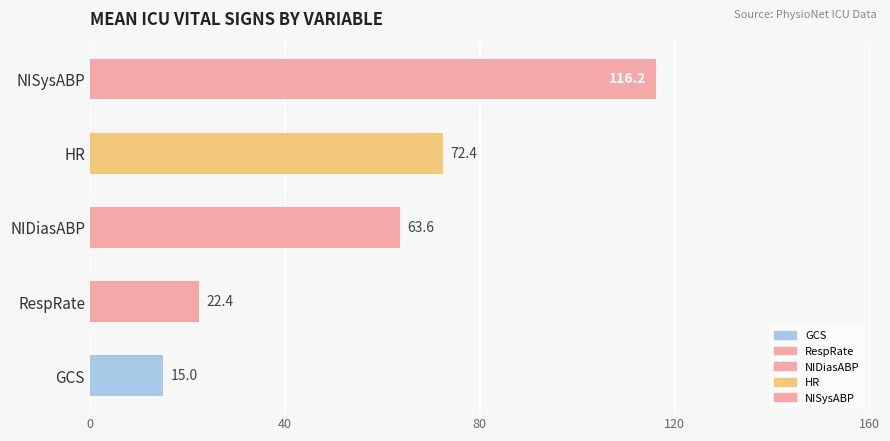

Which has a higher value, NIDiasABP or NISysABP?

NISysABP